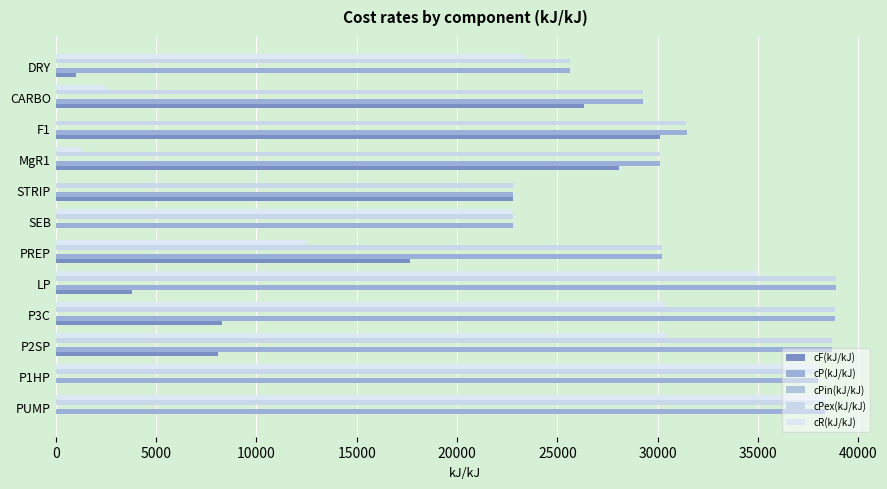

How many distinct data groups are displayed?

5